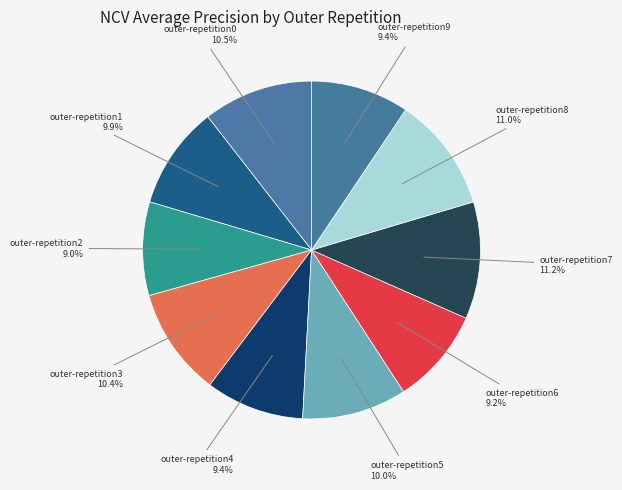

Between outer-repetition7 and outer-repetition9, which is larger?

outer-repetition7